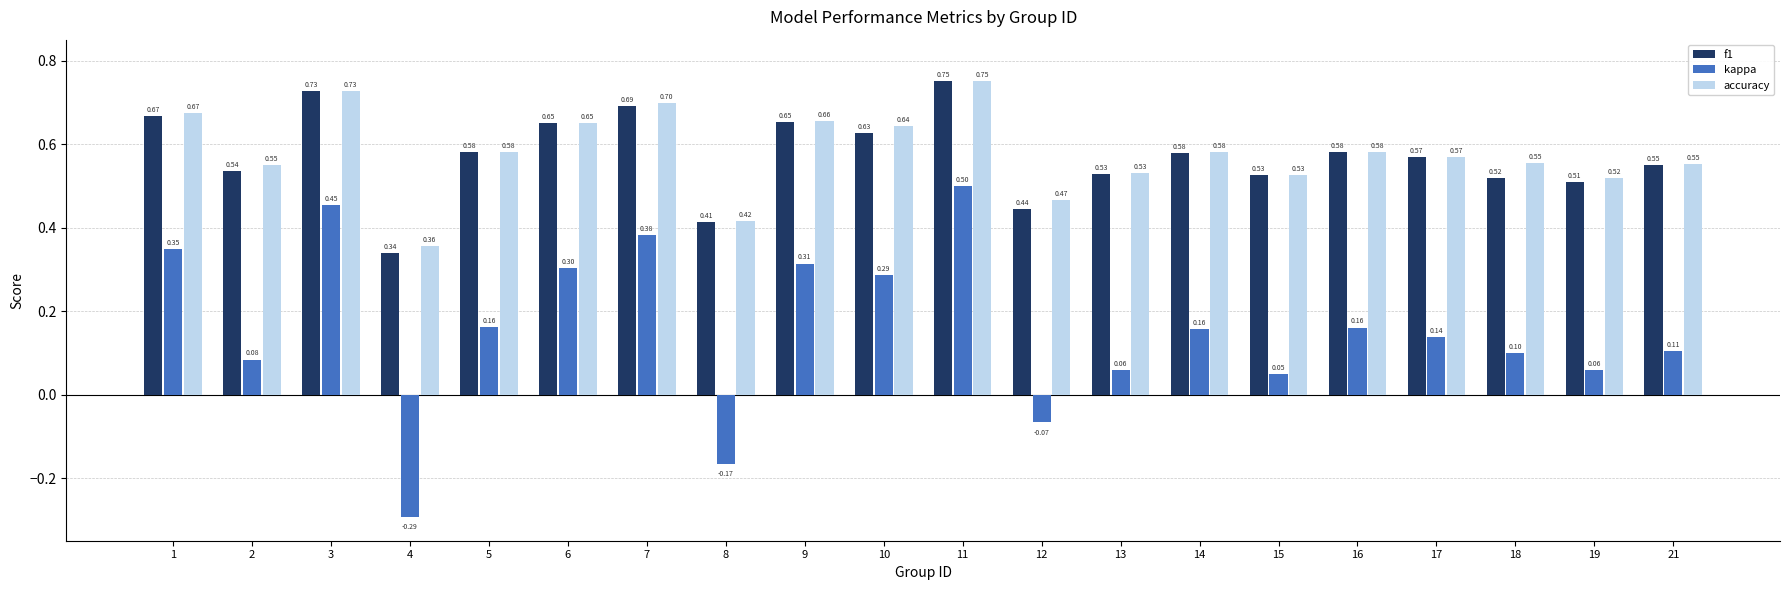

Which series has the widest spread of values?

kappa